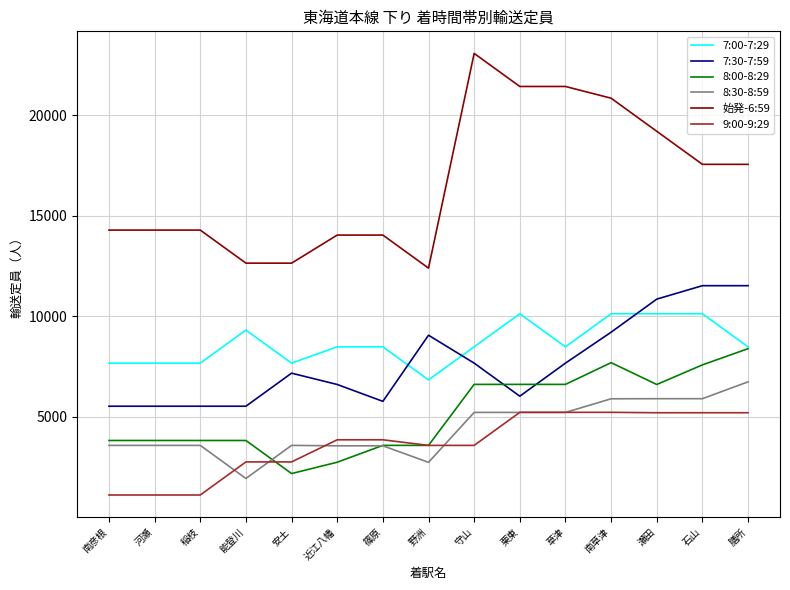

Which series has the largest range (max minus min)?

始発-6:59